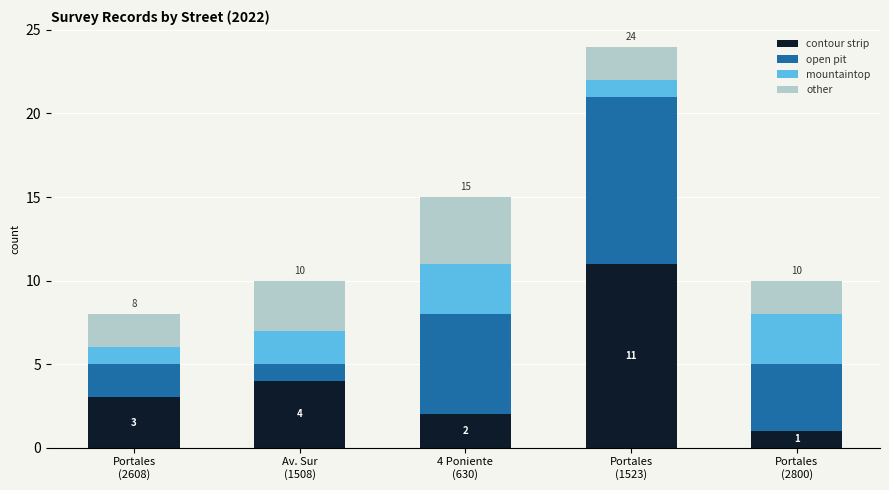

Reading left to right, transcribe the values for contour strip.

3	4	2	11	1